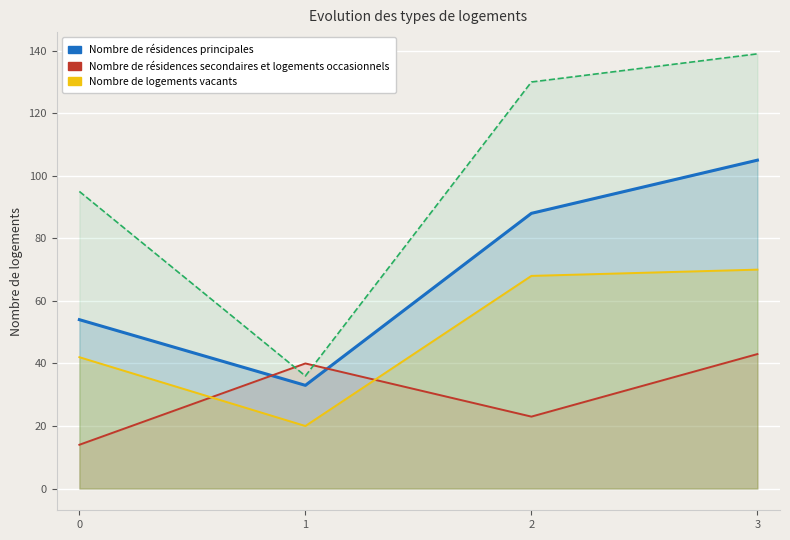

The value of Nombre de logements vacants at 2 is 68. True or false?

True